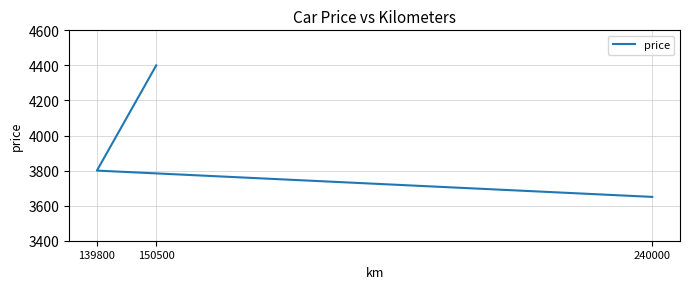

What is the label of the 3rd point from the left?

150500